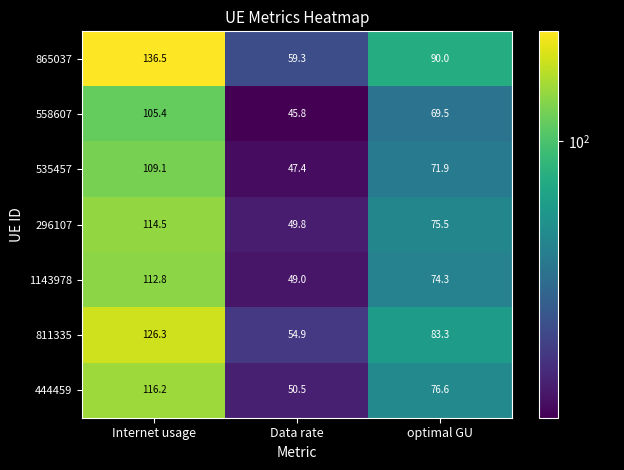

How many series are shown in this chart?

7